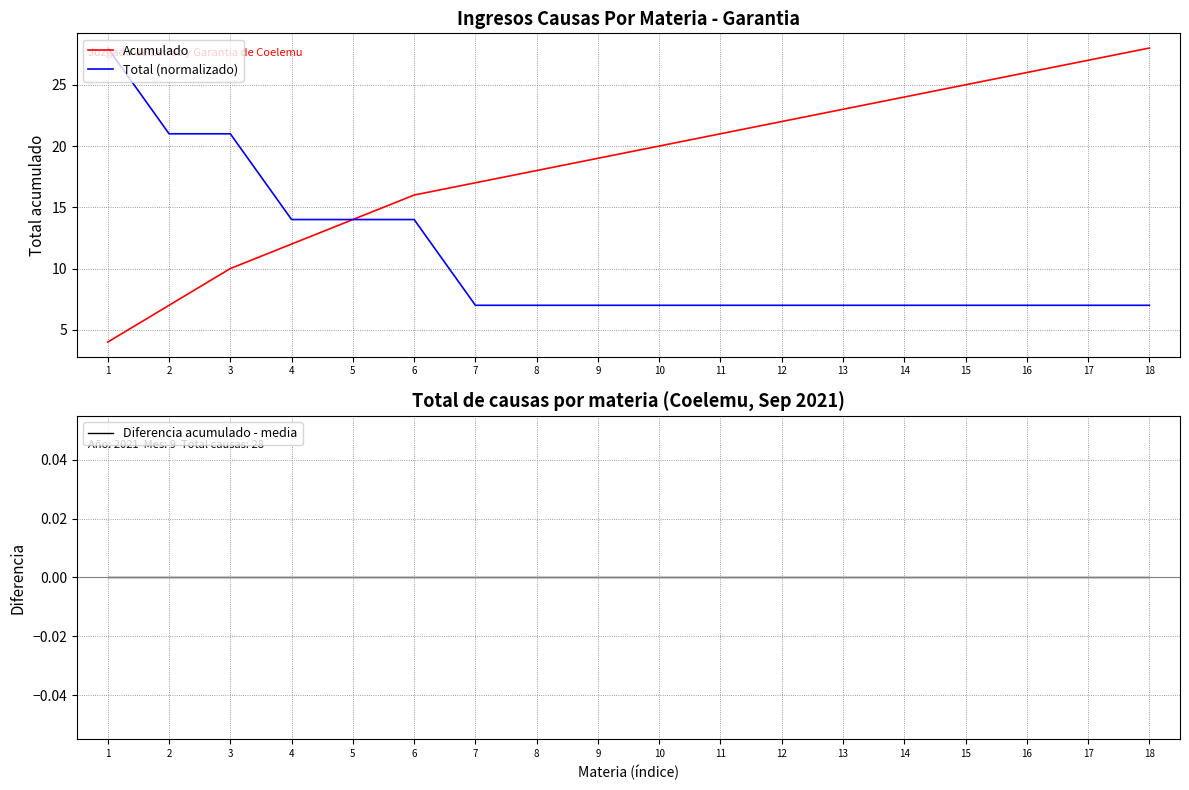

List the labels in order of Total (normalizado) value, largest first.

1, 2, 3, 4, 5, 6, 7, 8, 9, 10, 11, 12, 13, 14, 15, 16, 17, 18